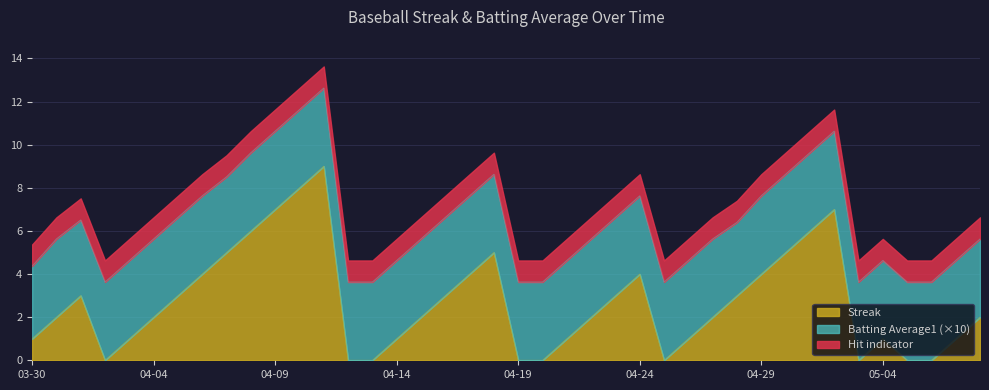

At which category does the chart reach its peak across all series?

2008-04-11